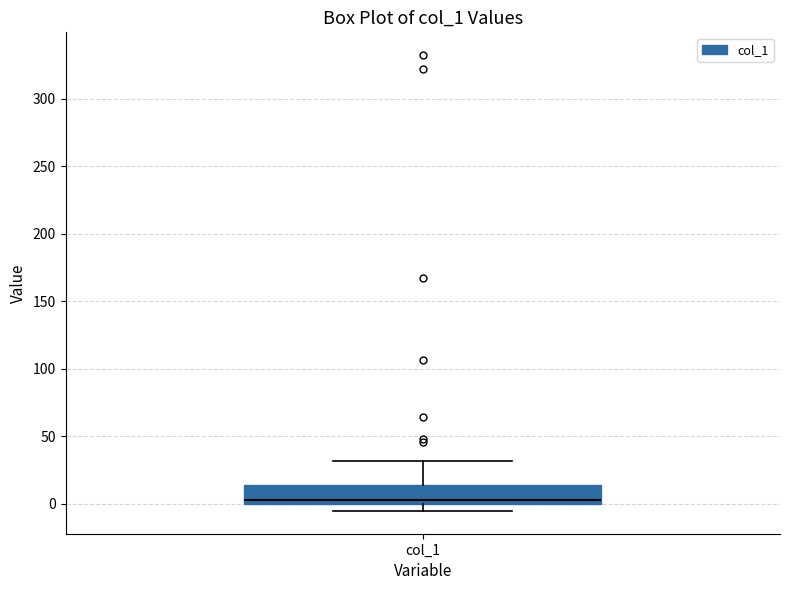

Transcribe this box plot: give where the median line is, the range the box spans, and where the two whiskers end, as read against the y-axis. The values are not printed on the chart, so give them approximately, as read against the axis.

median 5, box 0 to 15, whiskers -5 to 30